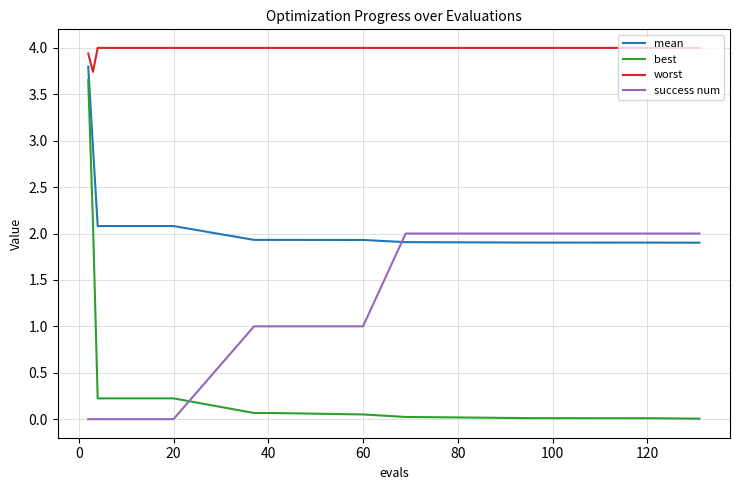

Which series has the largest total across all categories?

worst